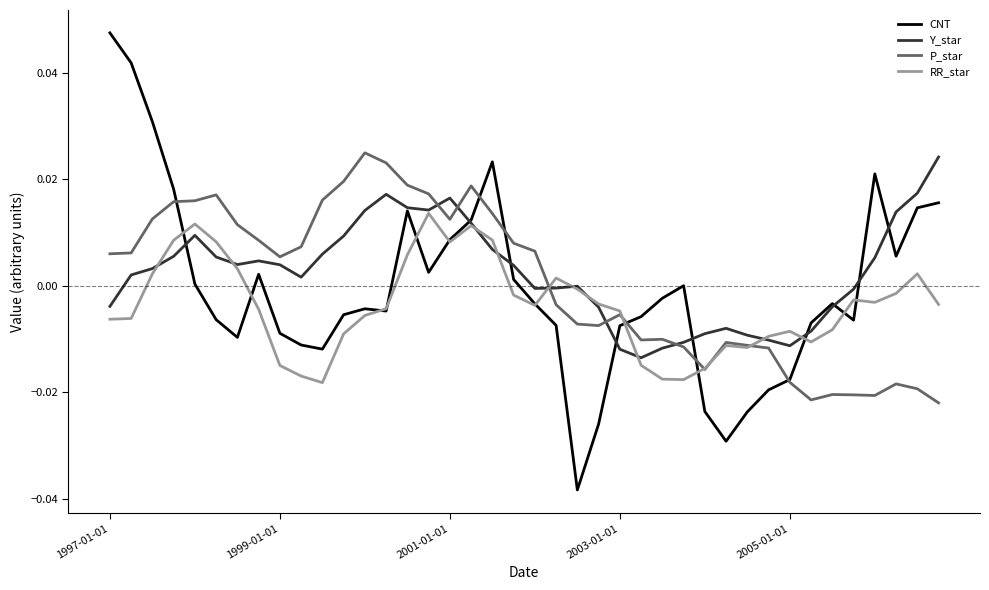

In Y_star, how many points are lower than both neighbors (excluding endpoints)?

6